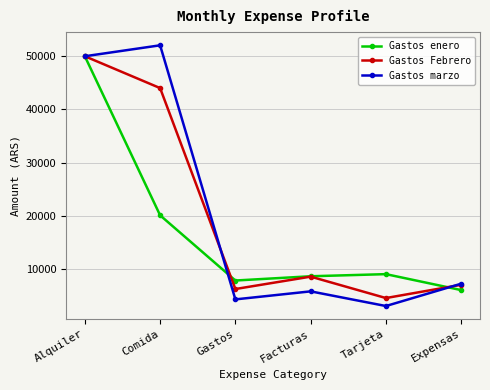

At which category is the sum across all series the highest?

Alquiler